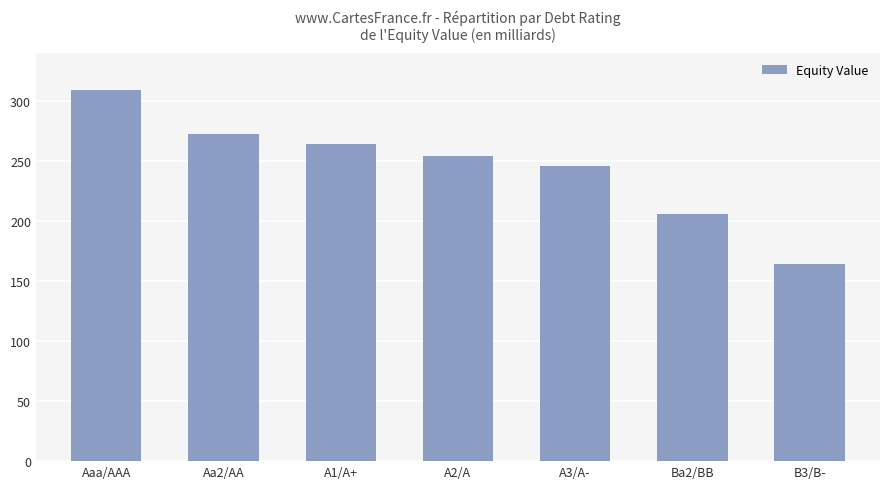

What is the change in value from Ba2/BB to B3/B-?

-41.7